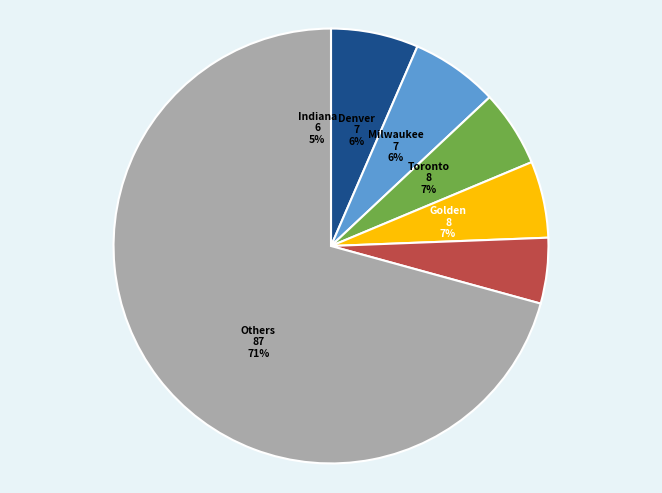

To the nearest percent, what percentage of the pie is San Antonio Spurs?

3%